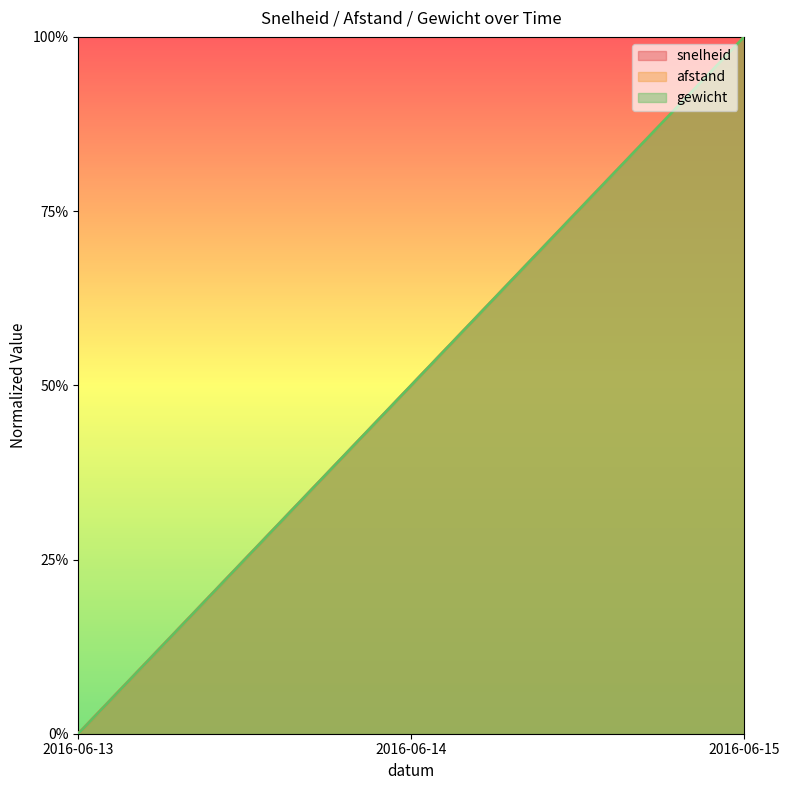

What are all the series names shown in the legend?

snelheid, afstand, gewicht